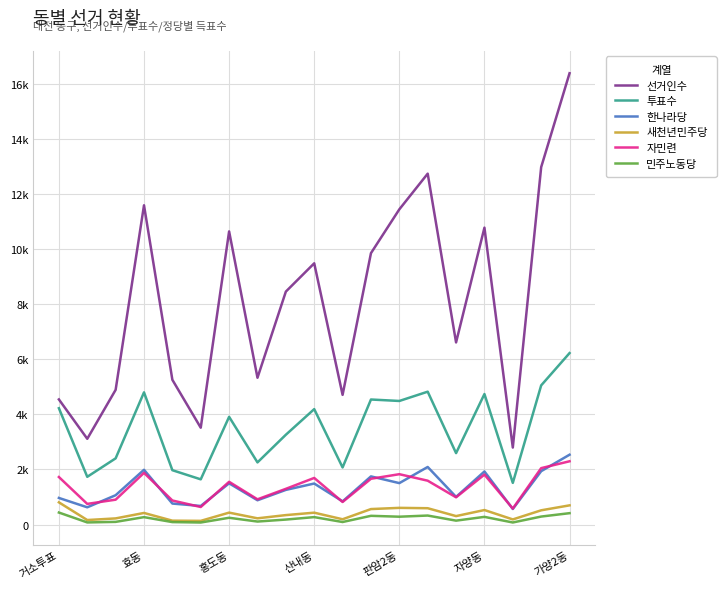

Does the chart have visible grid lines?

Yes